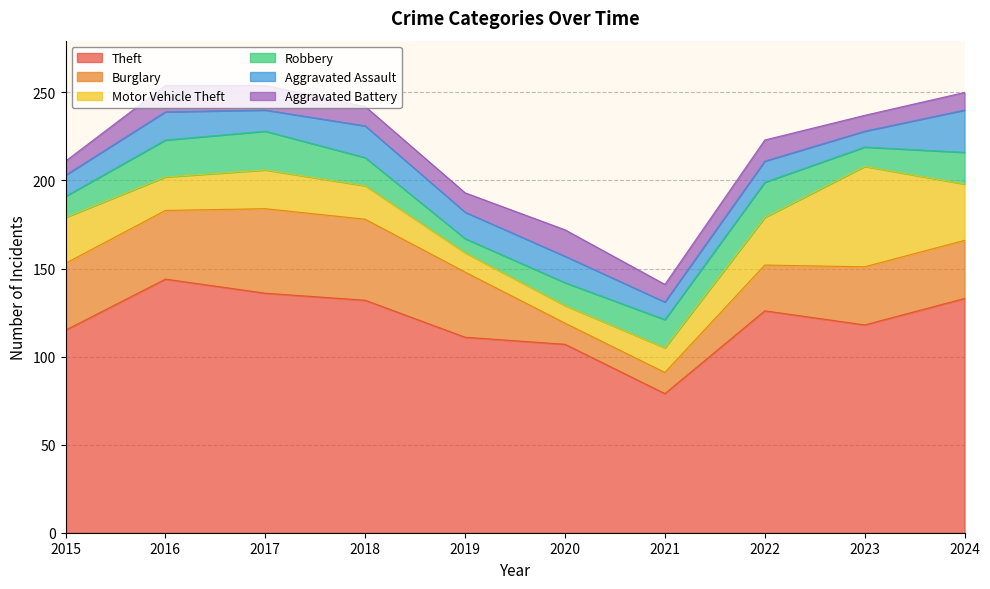

What is the sum of all Aggravated Assault values?

143